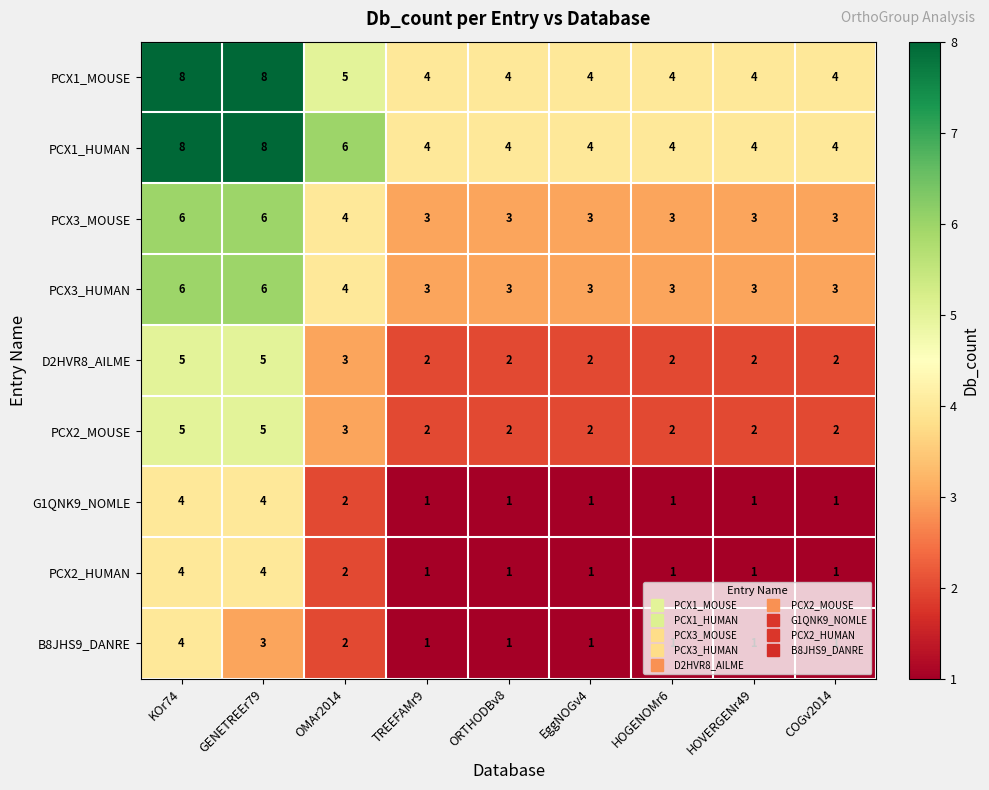

What is the maximum value shown in the chart?

8